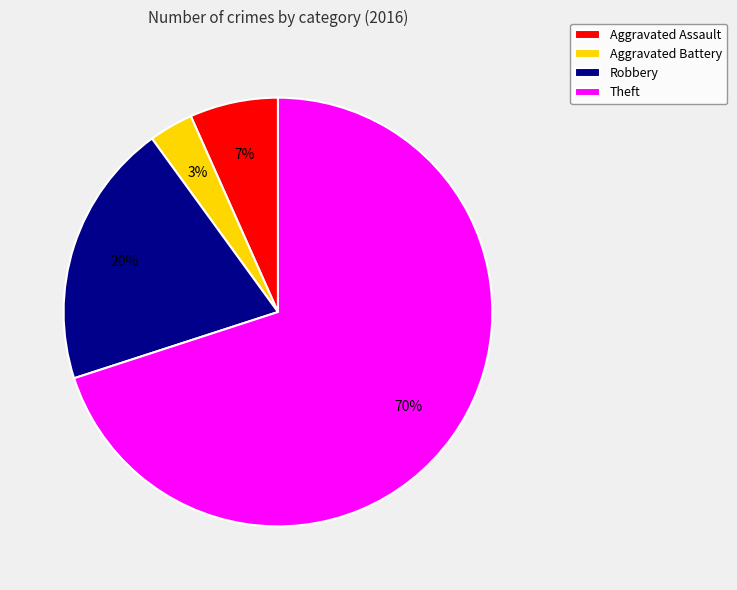

How many slices are in this pie chart?

4